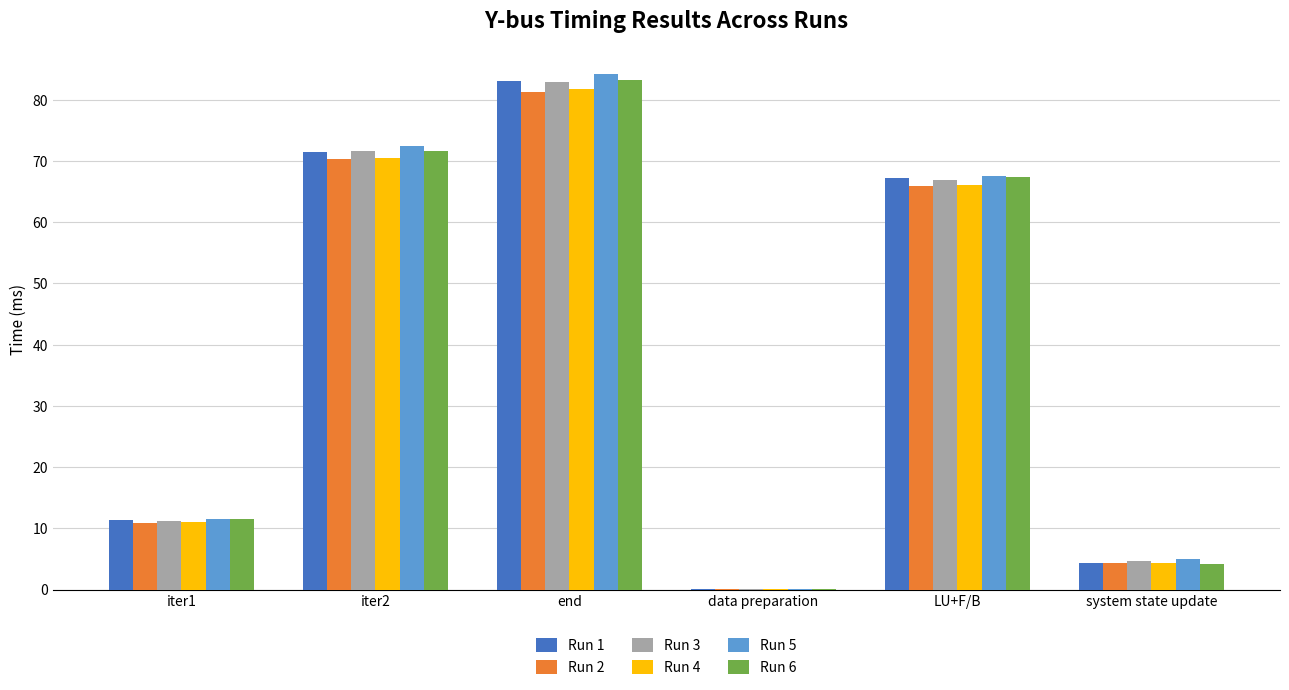

What are all the series names shown in the legend?

Run 1, Run 2, Run 3, Run 4, Run 5, Run 6